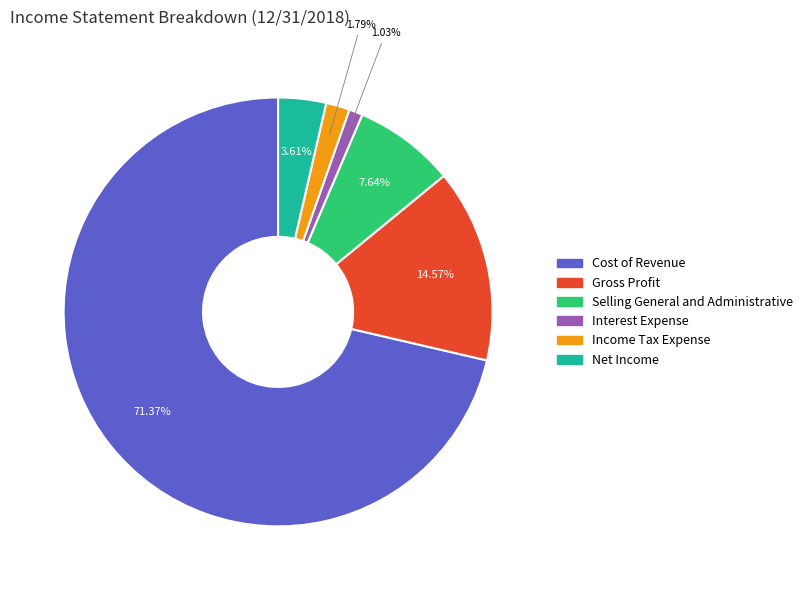

To the nearest percent, what is the difference between the Interest Expense and Gross Profit slice percentages?

14%